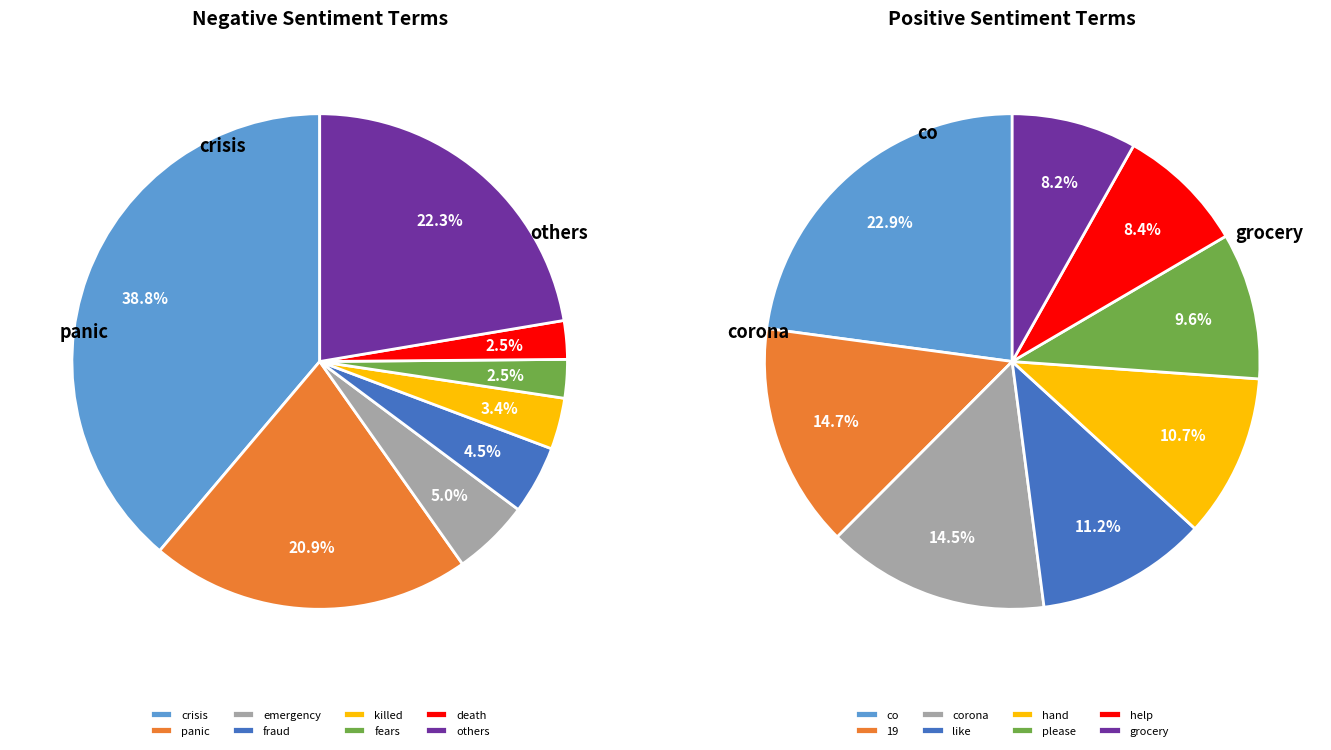

Does any single category account for the majority?

No